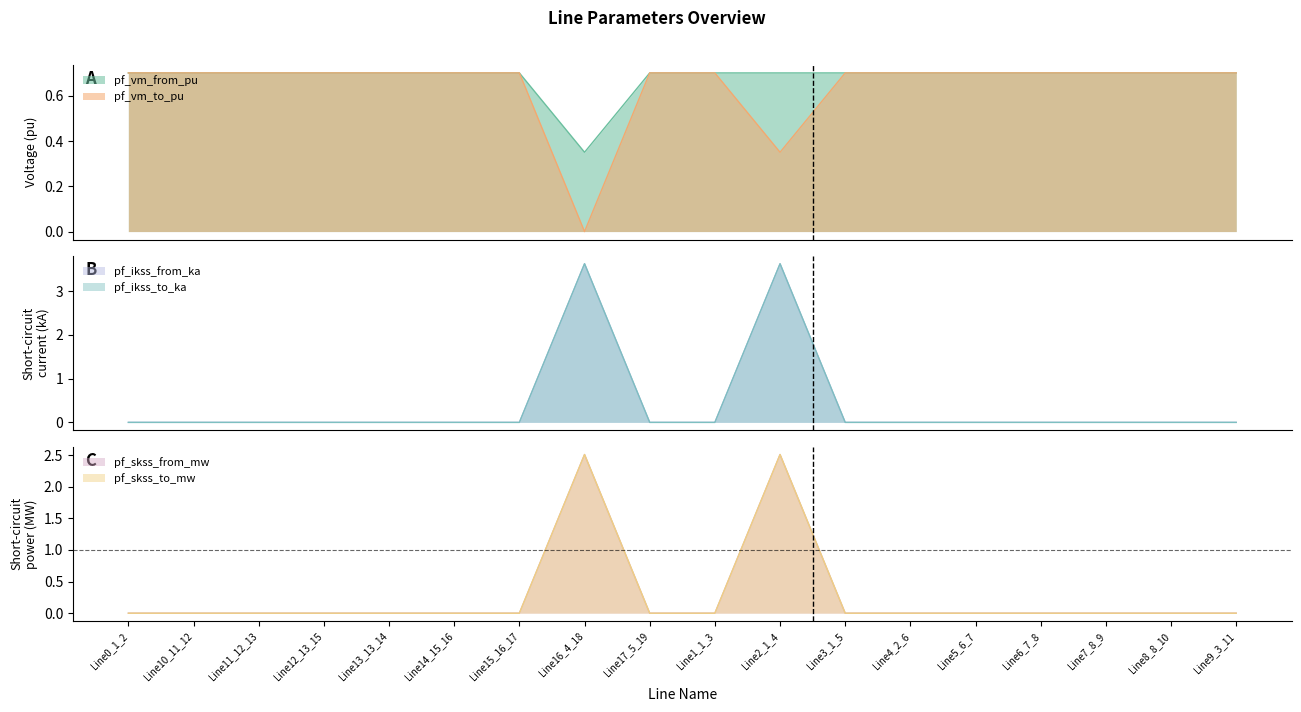

What is the highest value of the pf_vm_to_pu series?

0.7